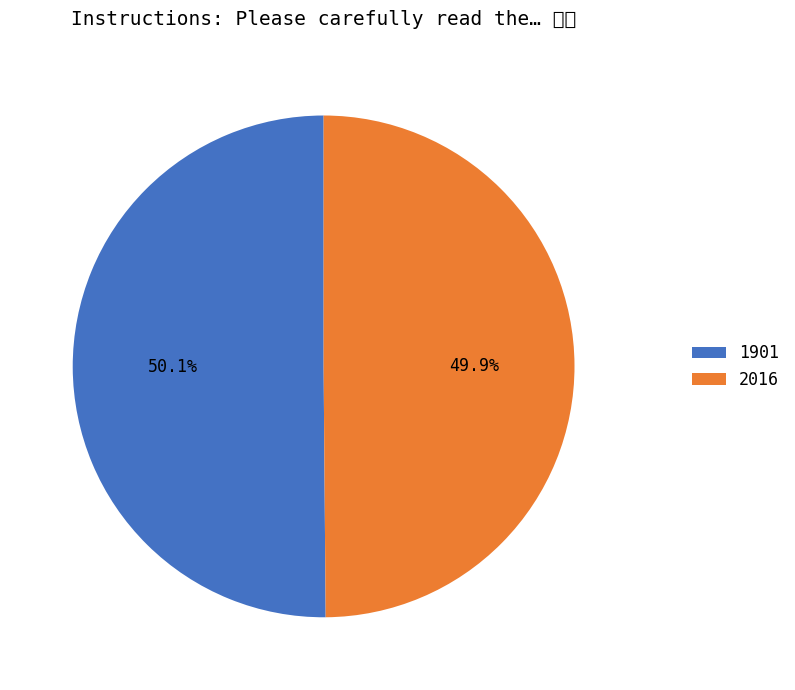

What is the largest slice in the pie chart?

1901